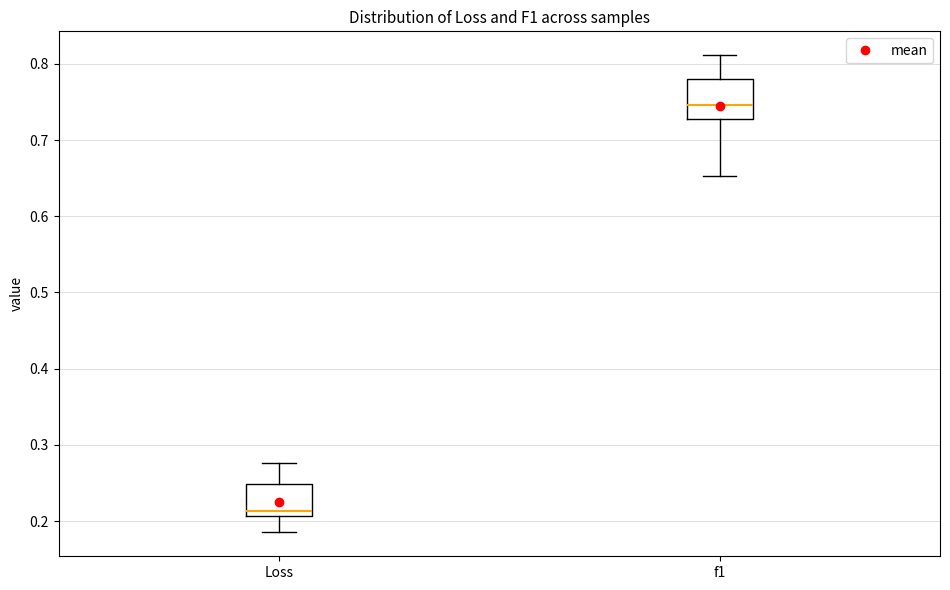

Where does the lower whisker of the box for Loss end on the y-axis? The values are not printed on the chart, so give them approximately, as read against the axis.

0.19